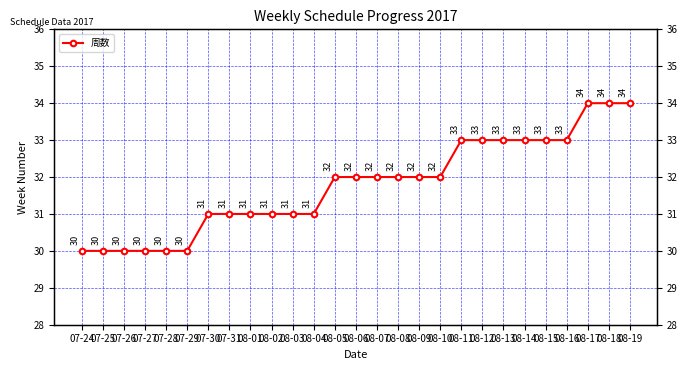

What is the average value?

32